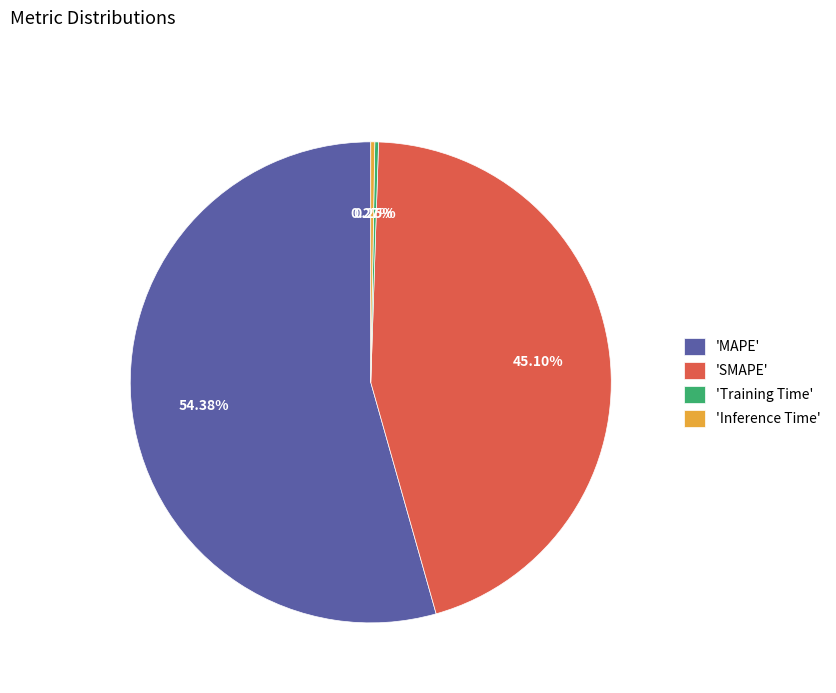

To the nearest percent, what is the average slice percentage?

25%